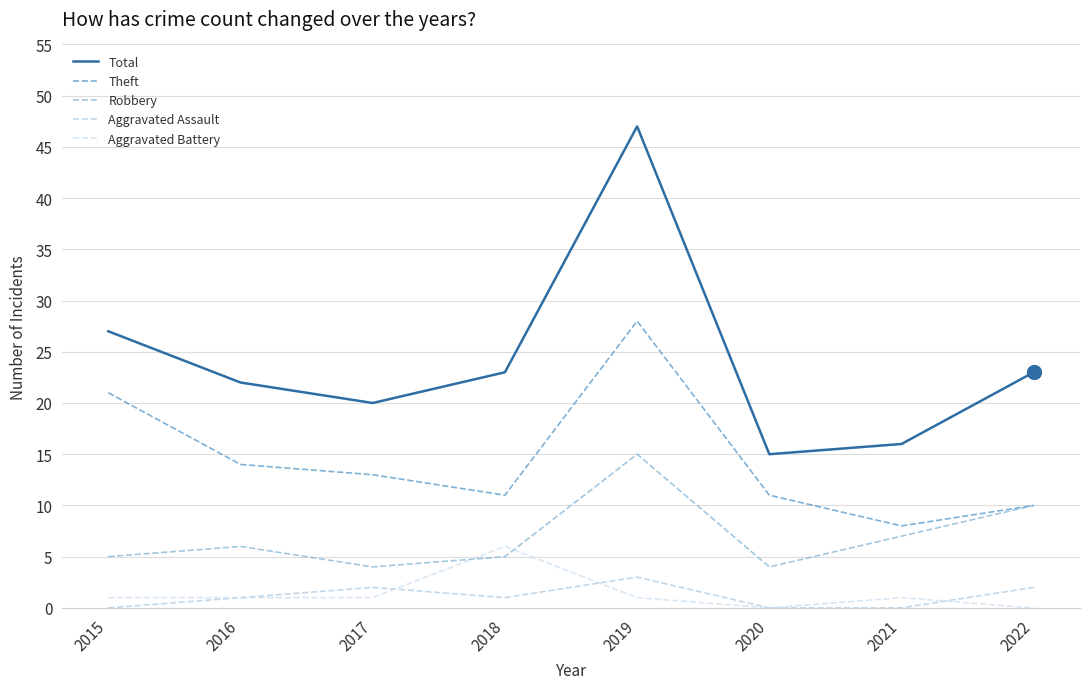

What is the sum of all Theft values?

116